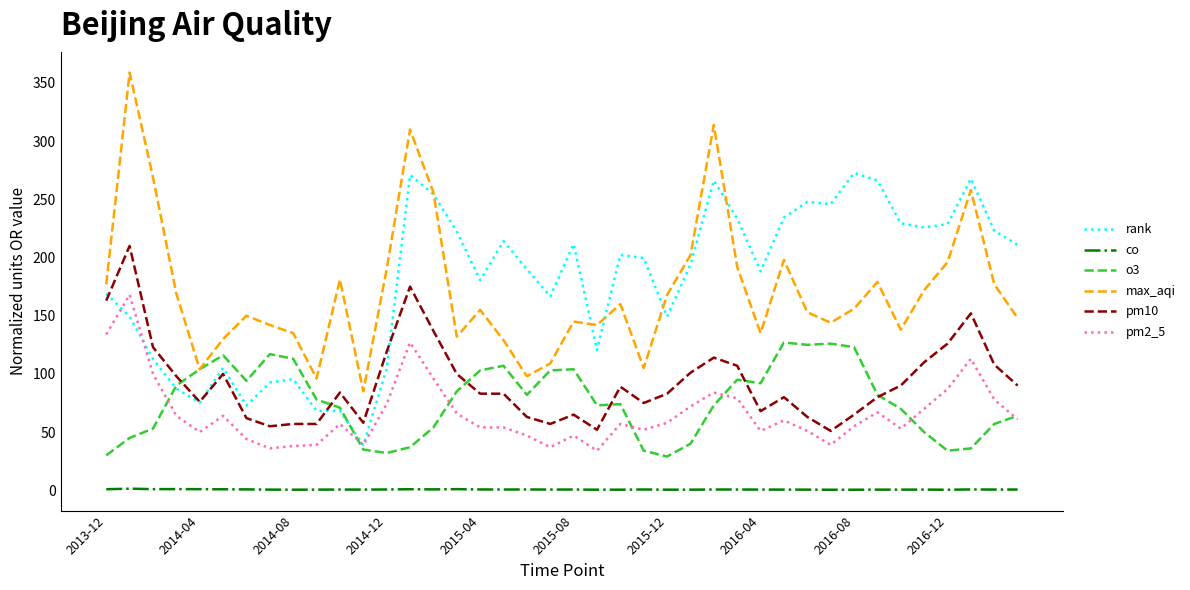

True or false: max_aqi and co cross at least once.

False